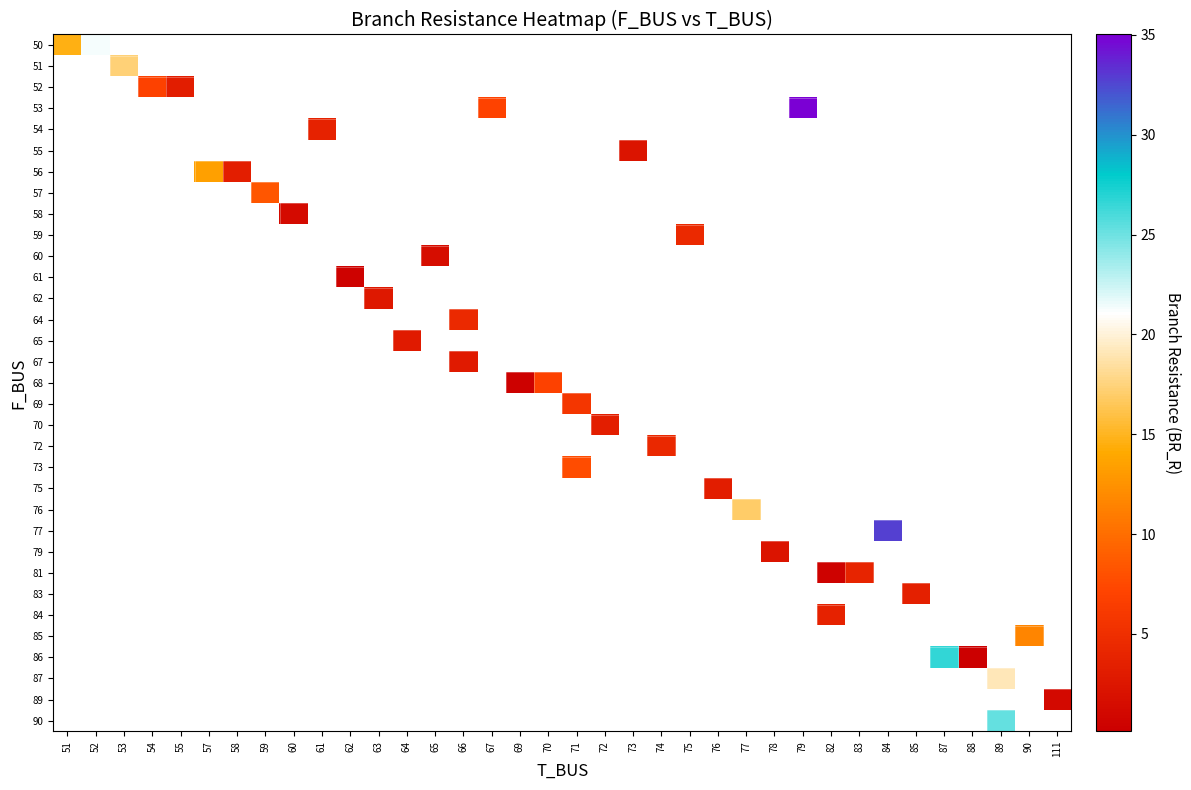

At which category does the chart reach its peak across all series?

79